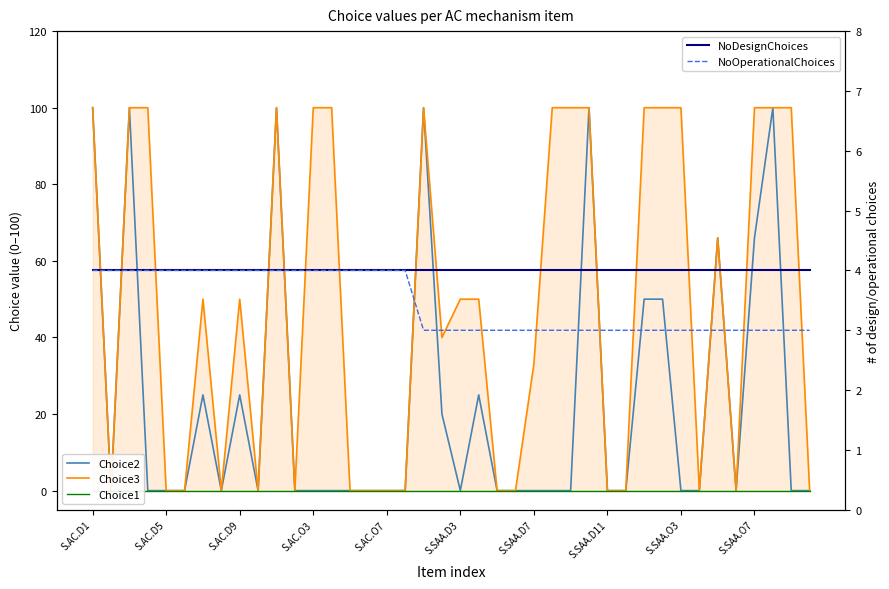

What is the lowest value of the NoDesignChoices series?

4